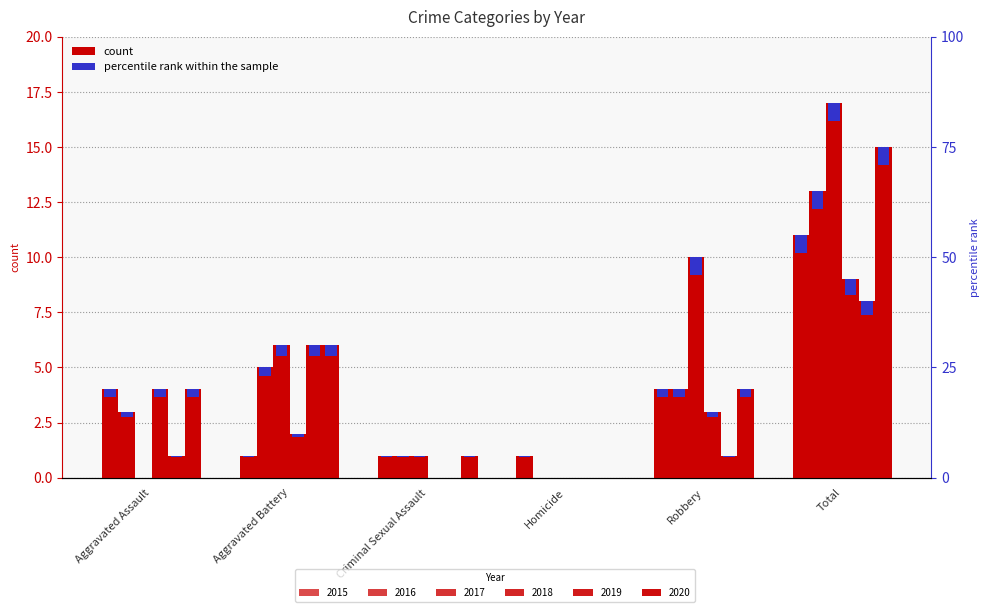

At which label does 2018 first exceed 3?

Aggravated Assault